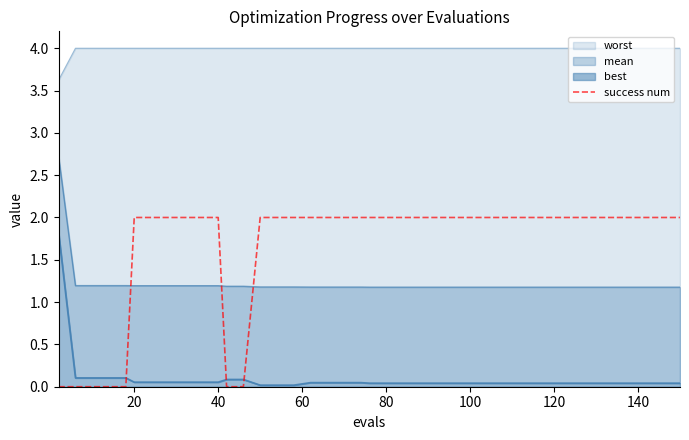

True or false: the data has more than 1 interior local peaks.

False